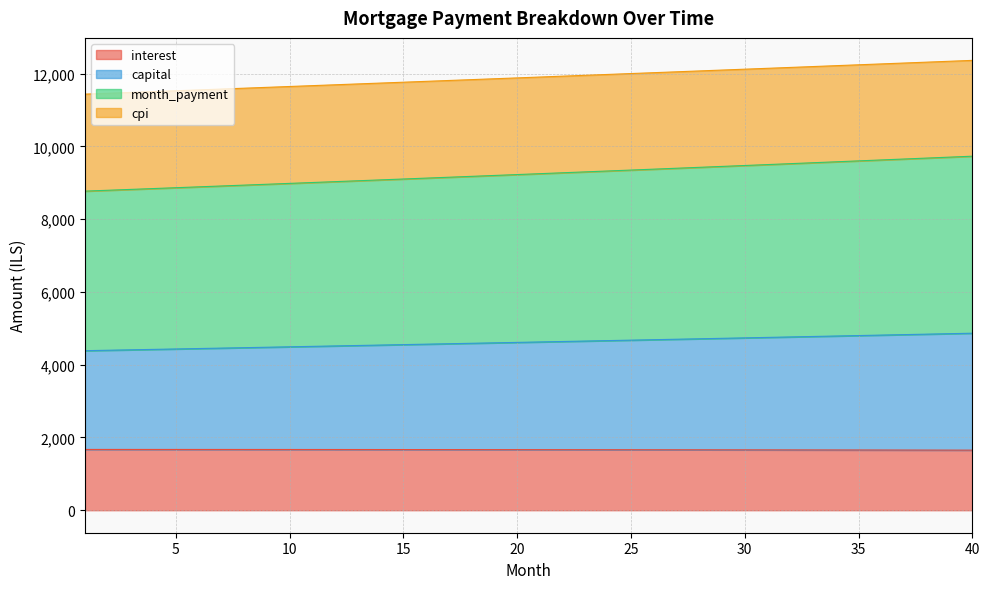

What is the difference between the second highest and minimum values in the capital series?

467.1